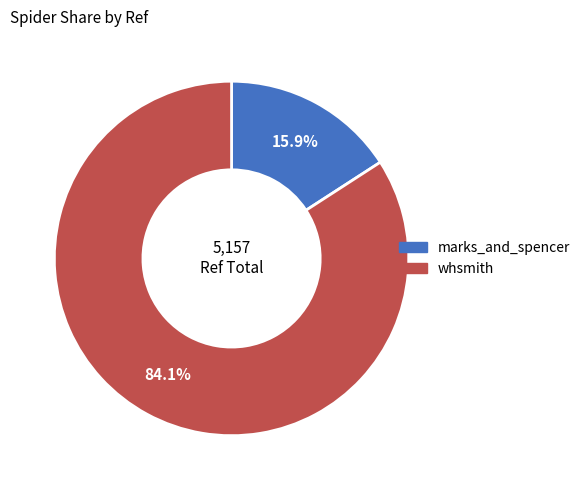

Is it true that whsmith is 84% of the pie?

True